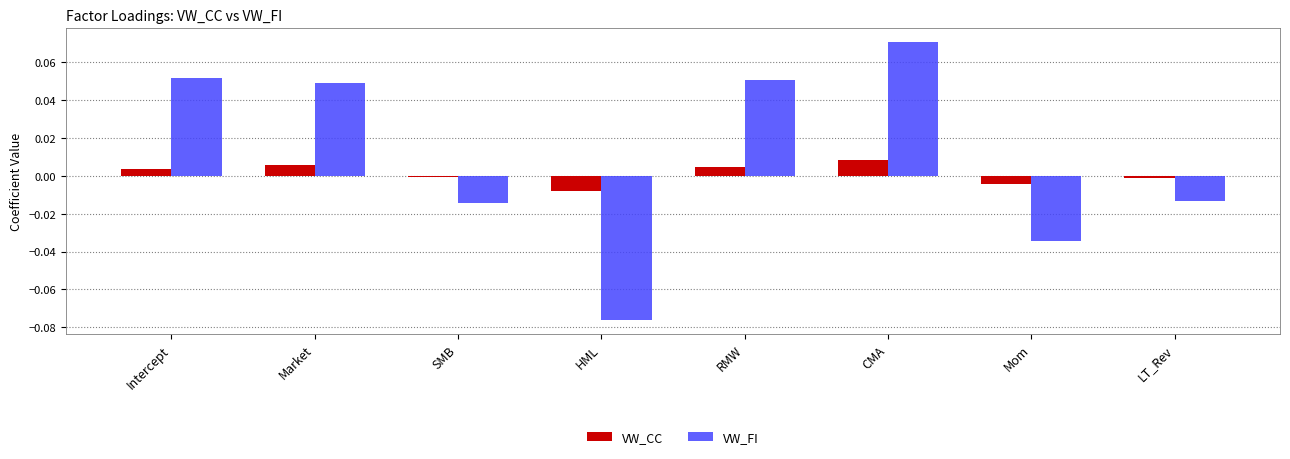

List the series in order of their peak value, lowest first.

VW_CC, VW_FI